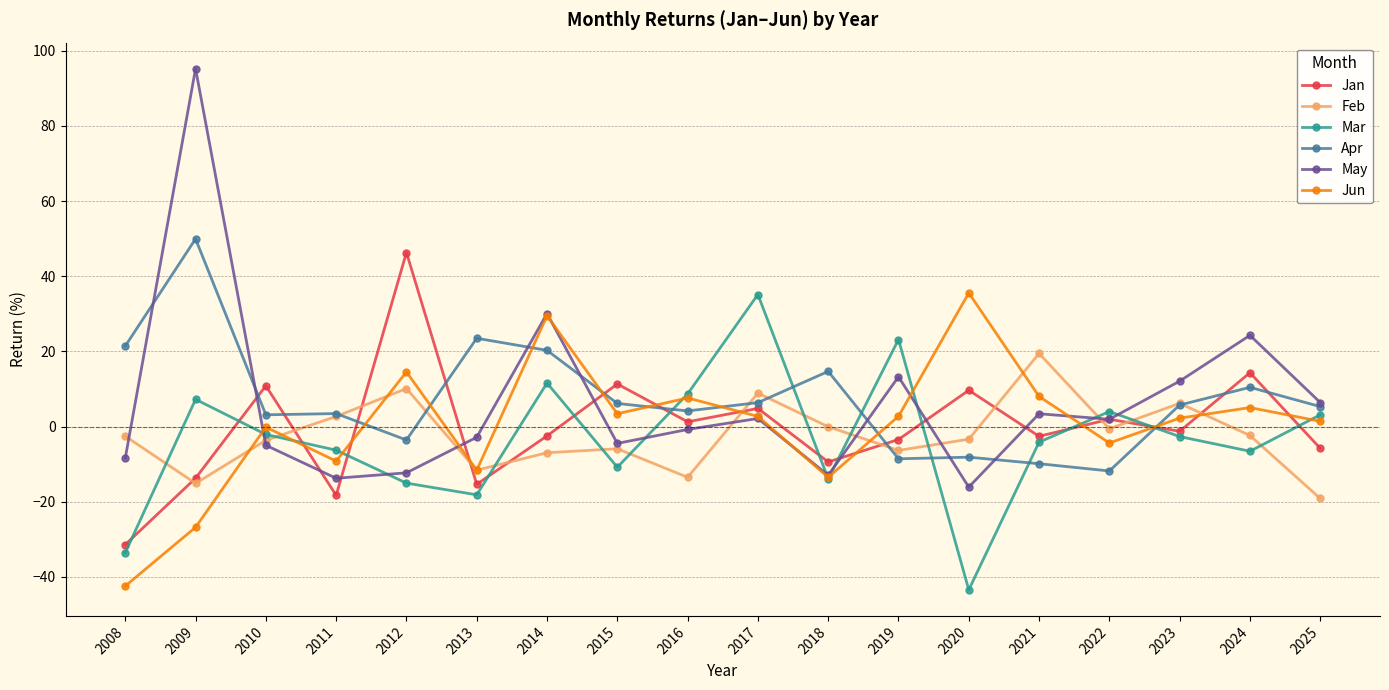

Is the value of Jan at 2023 greater than the value of Feb at 2013?

Yes